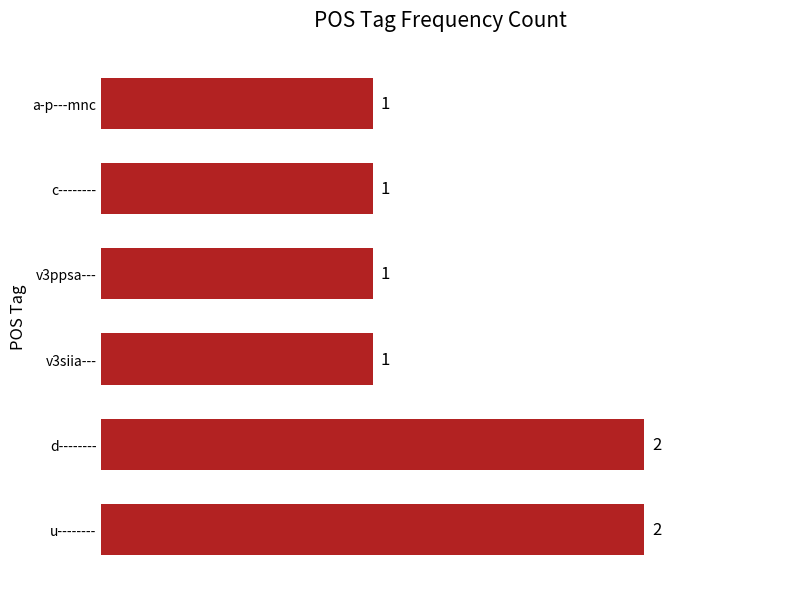

Count the number of values greater than 1.

2